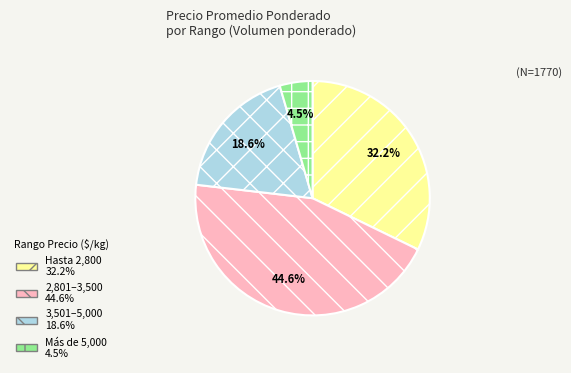

Is there any slice that represents more than half of the pie?

No